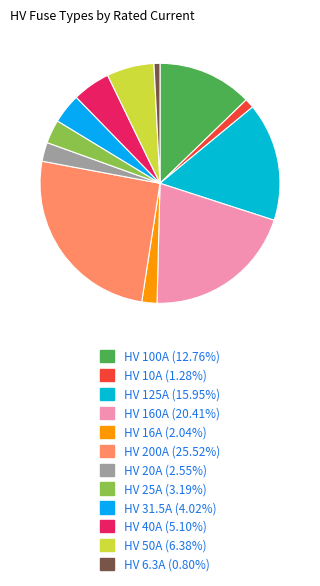

What is the total percentage of HV 200A and HV 20A?

28.1%